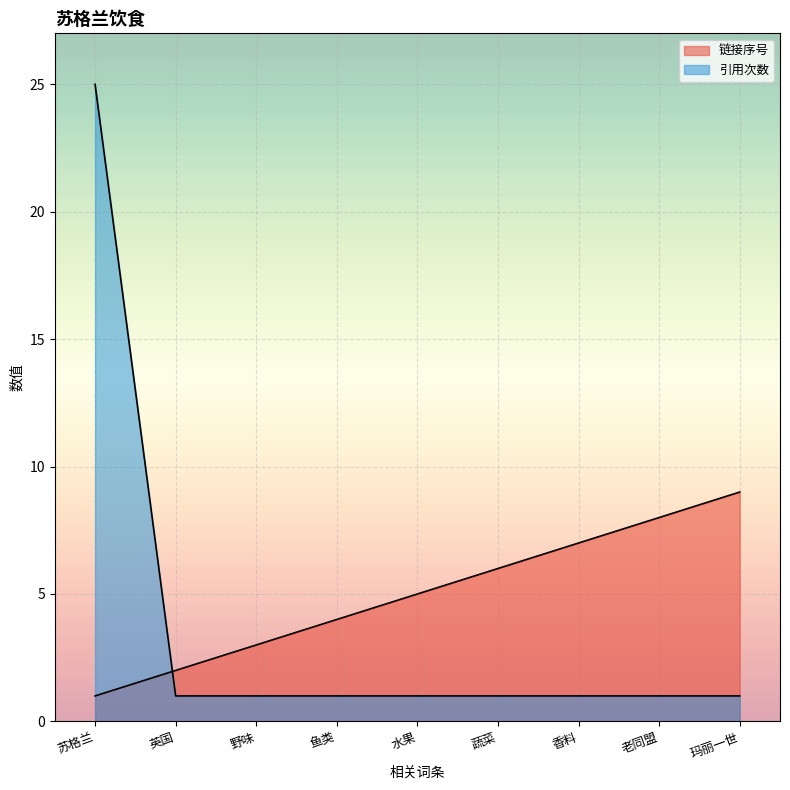

What are all the series names shown in the legend?

链接序号, 引用次数